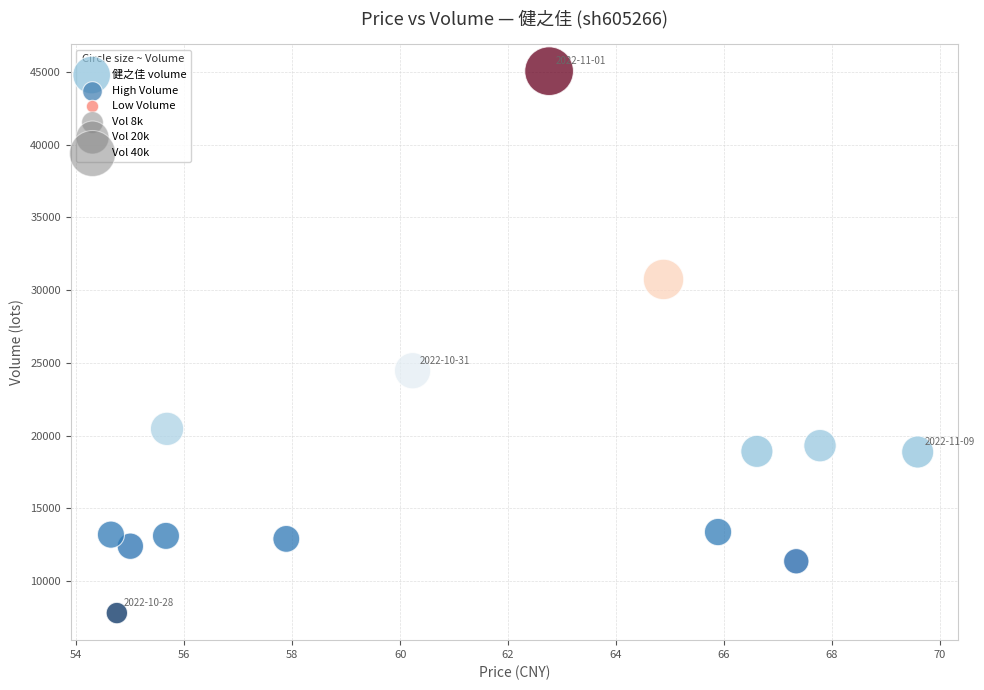

What Y value in the scatter plot is closest to 26426?

24459